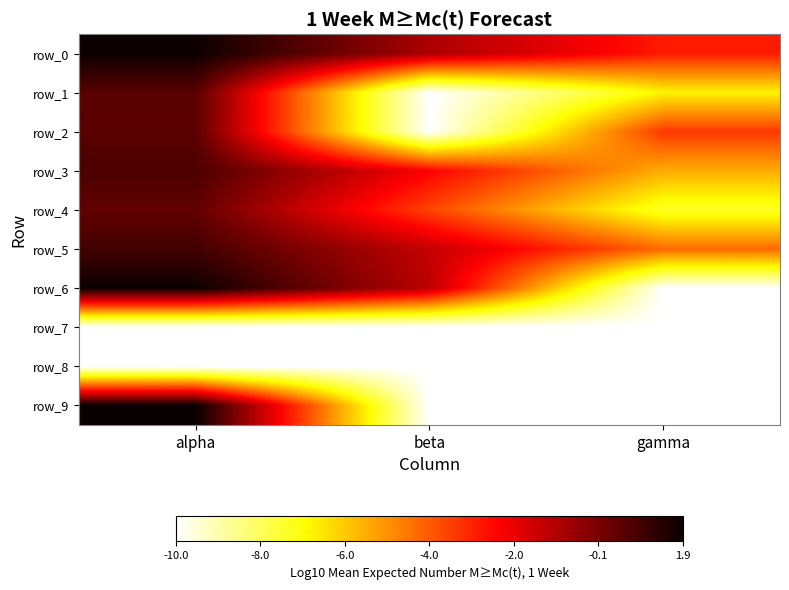

What is the sum of all row_8 values?

-30.0